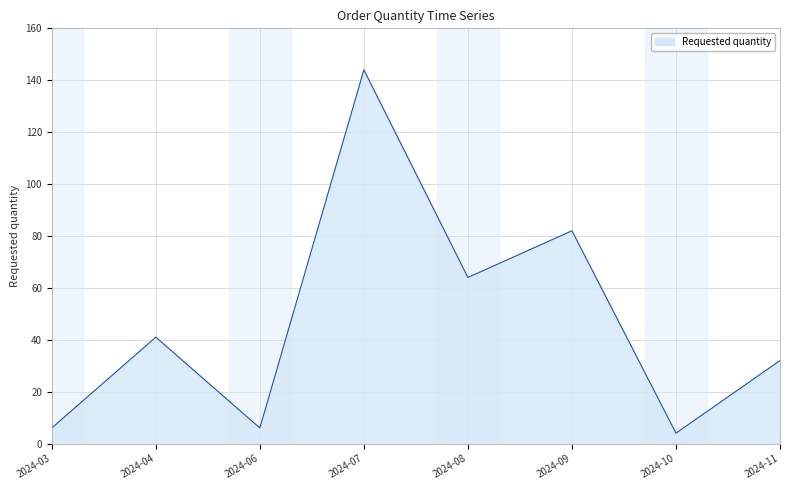

What is the ratio of the value at 2024-07 to the value at 2024-04?

3.5